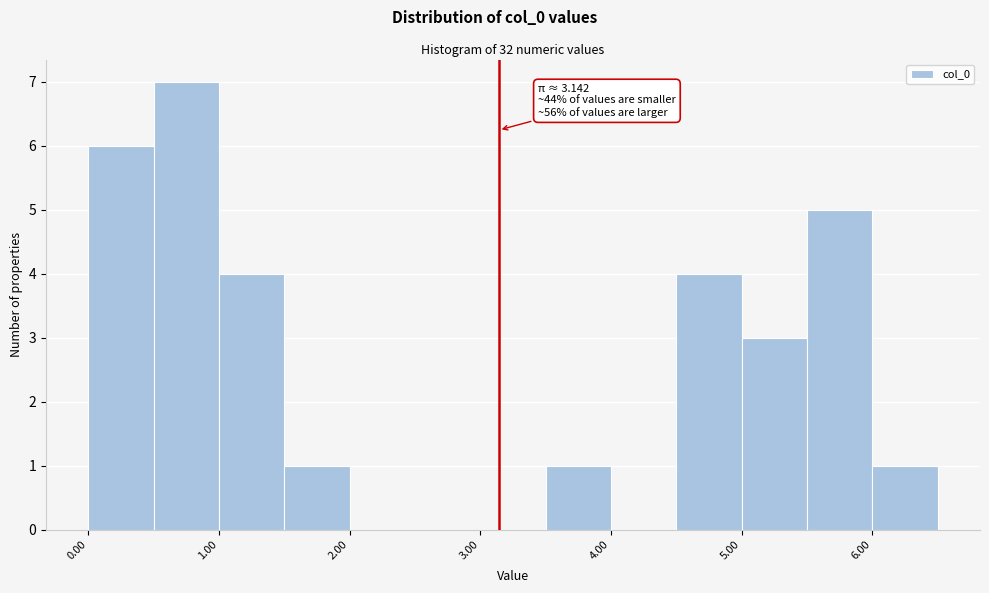

Which range on the x-axis has the tallest bar?

0.5 to 1.0